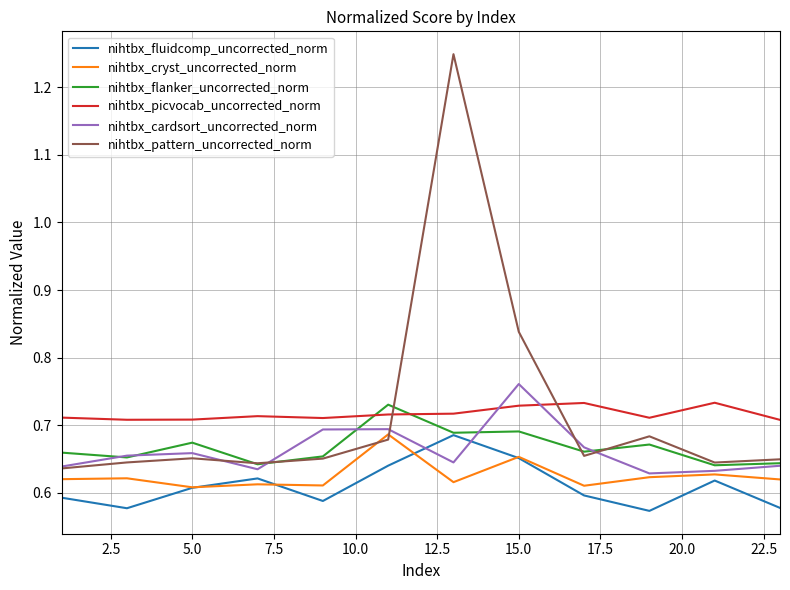

True or false: nihtbx_cryst_uncorrected_norm and nihtbx_picvocab_uncorrected_norm cross at least once.

False